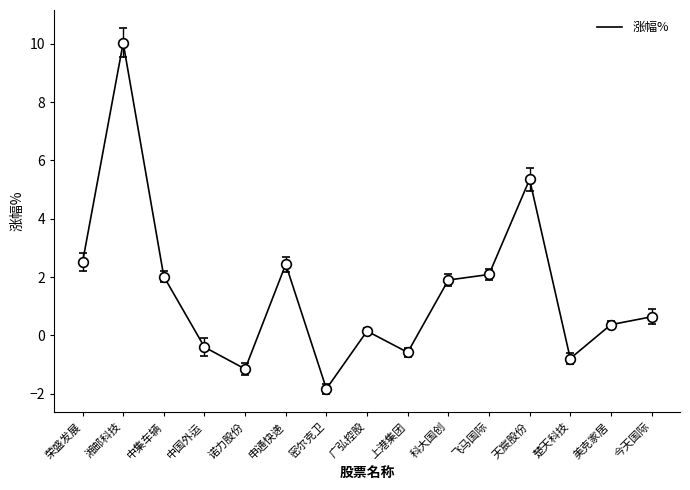

Is it true that the value at 科大国创 is 1.9?

True